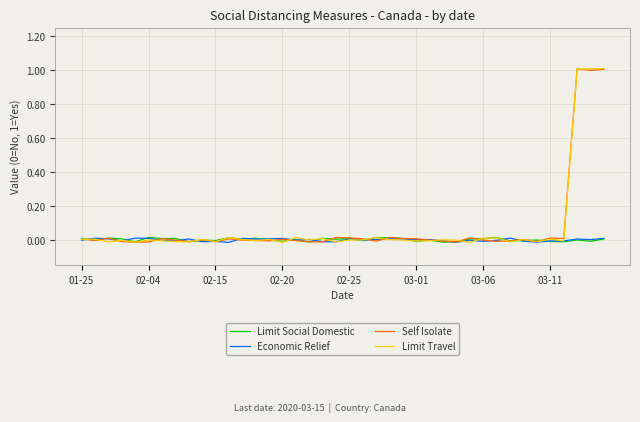

What is the highest value of the Self Isolate series?

1.0